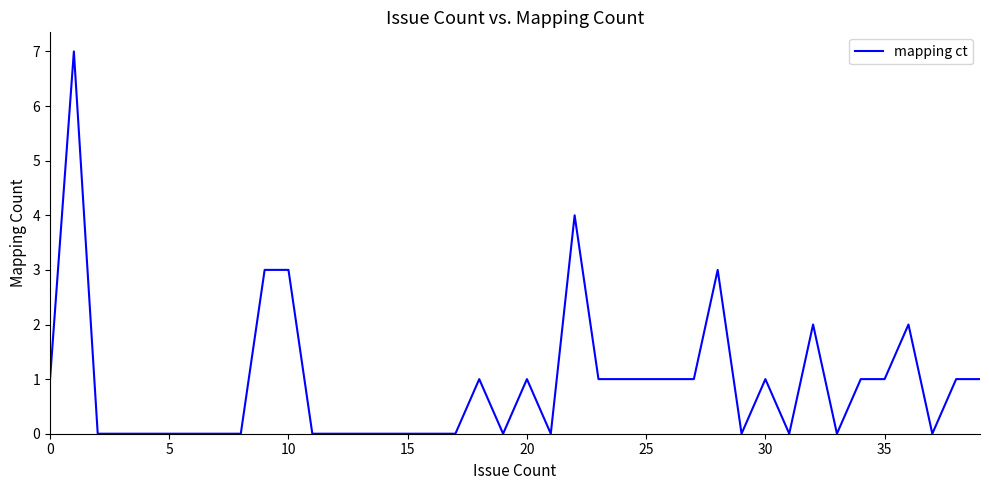

True or false: there are more than 1 points higher than both neighbors.

True